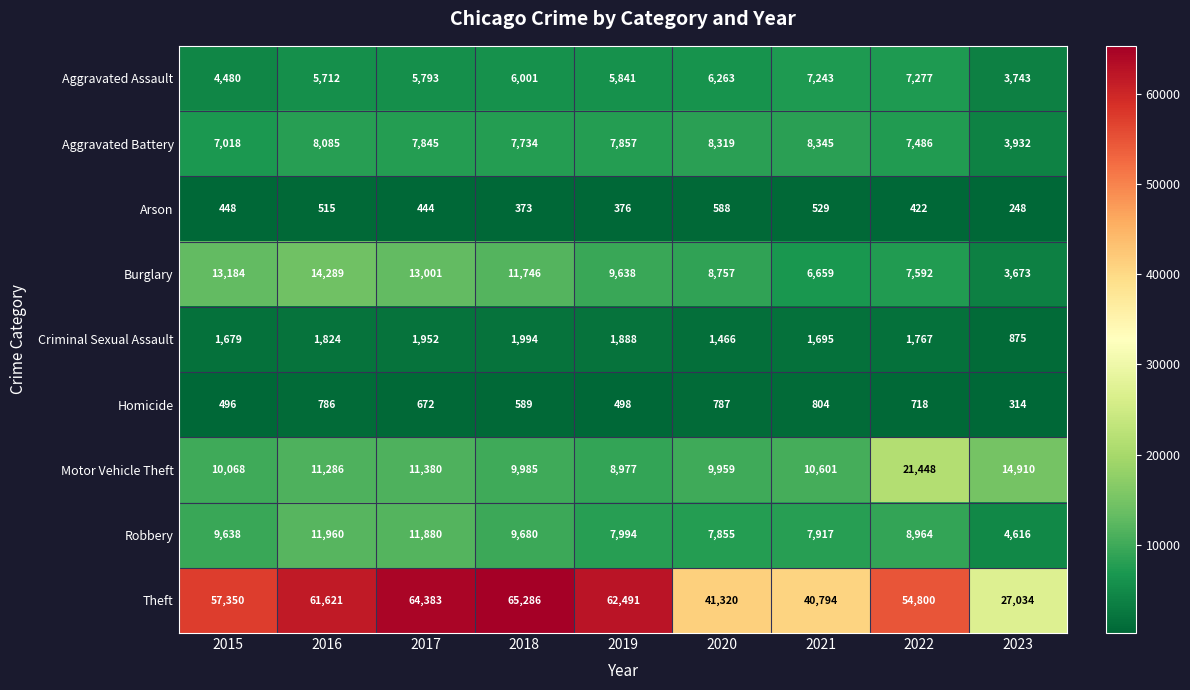

Which category has the lowest value across all series?

2023